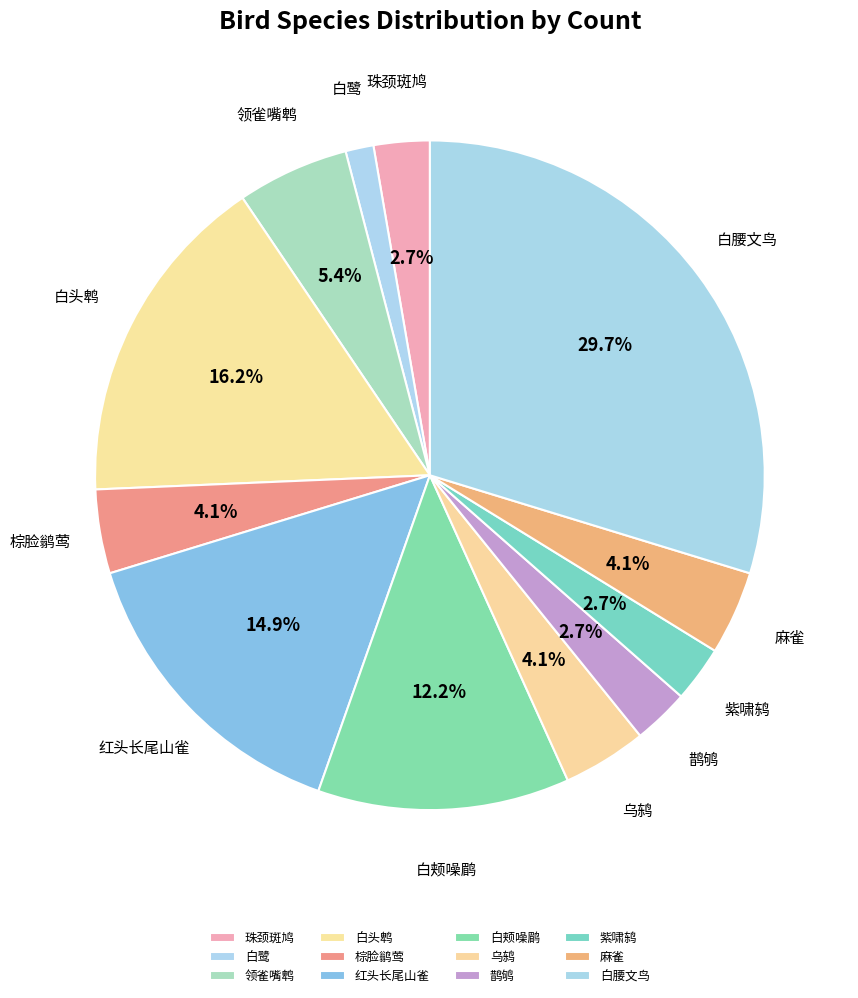

To the nearest percent, what is the average slice percentage?

8%